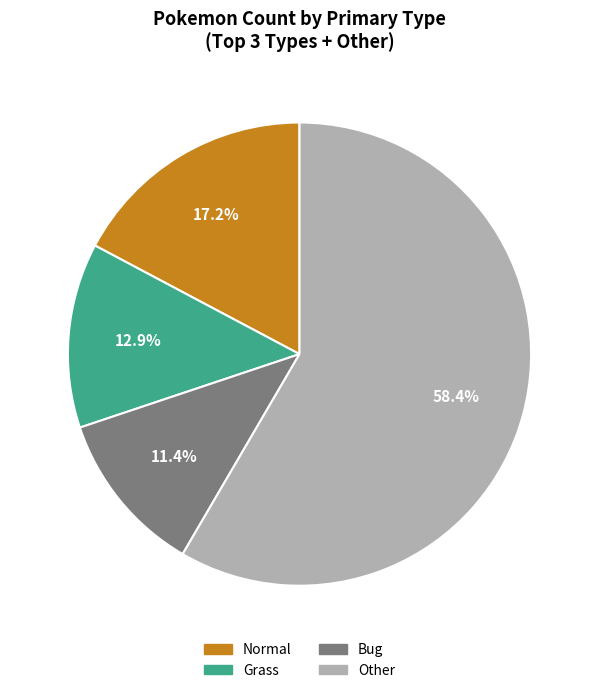

Does any single category account for the majority?

Yes